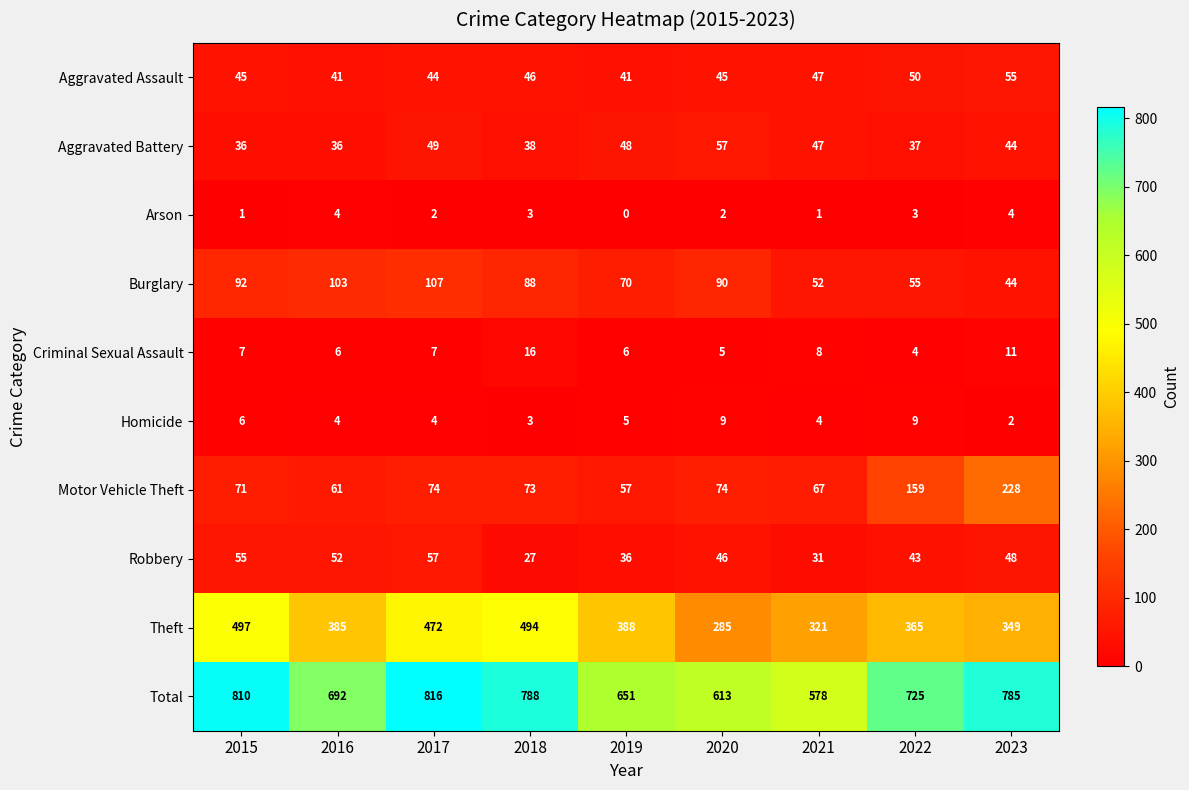

At which category does the chart reach its minimum across all series?

2019